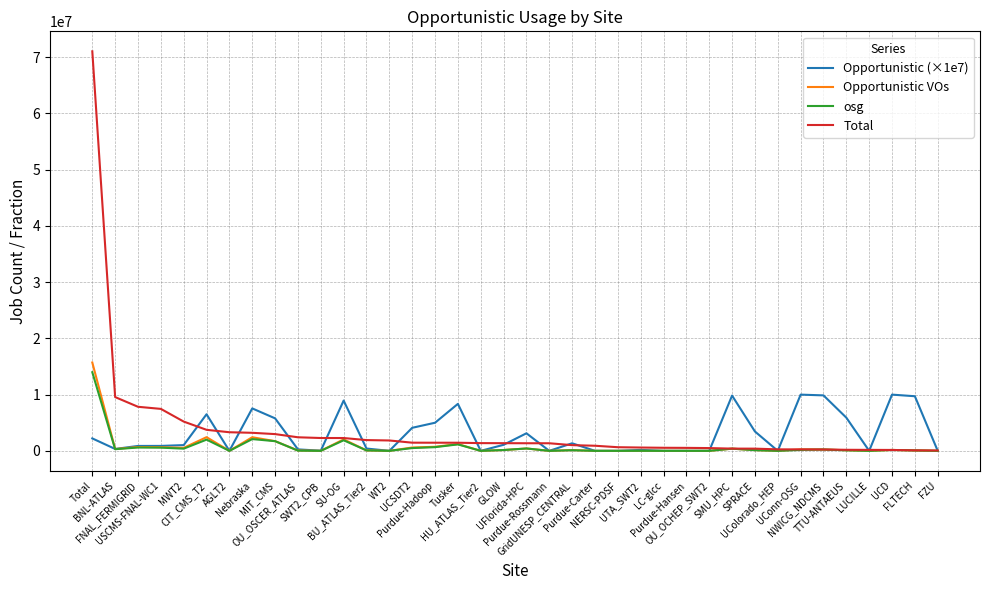

What is the maximum value shown in the chart?

71055170.0